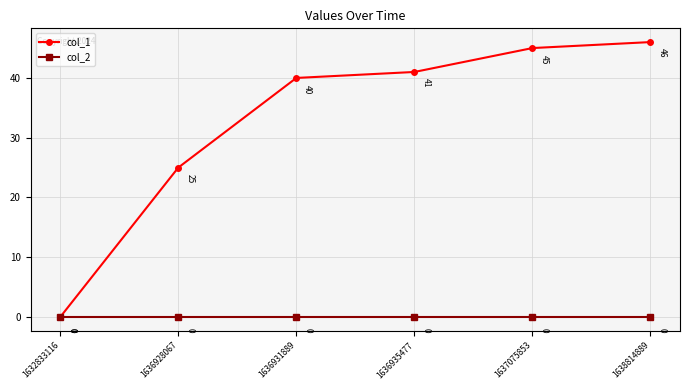

How many positive values does the col_1 series have?

5